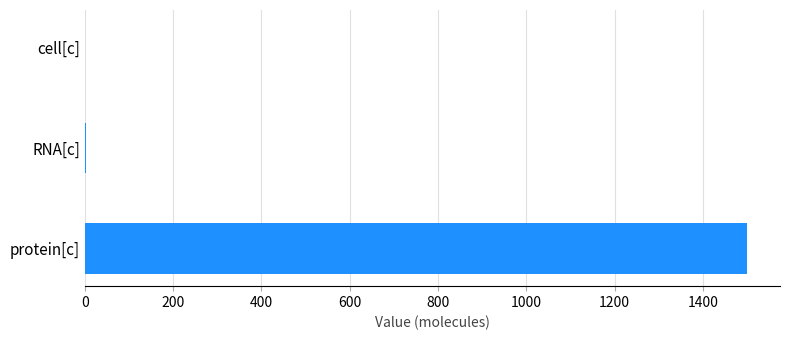

True or false: the data shows 660 at protein[c].

False